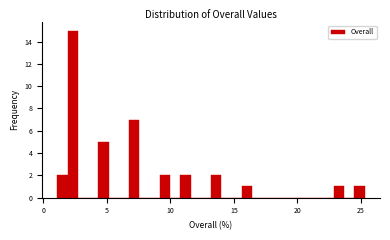

Read against the x-axis, roughly where is the centre of the tallest bar?

2.5